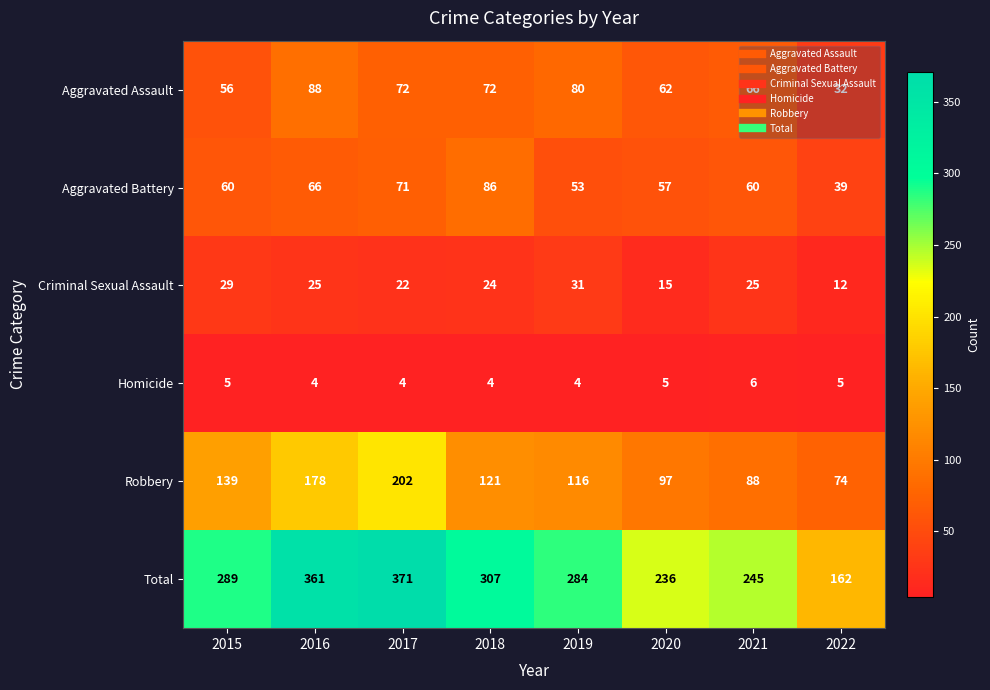

What is the minimum value shown in the chart?

4